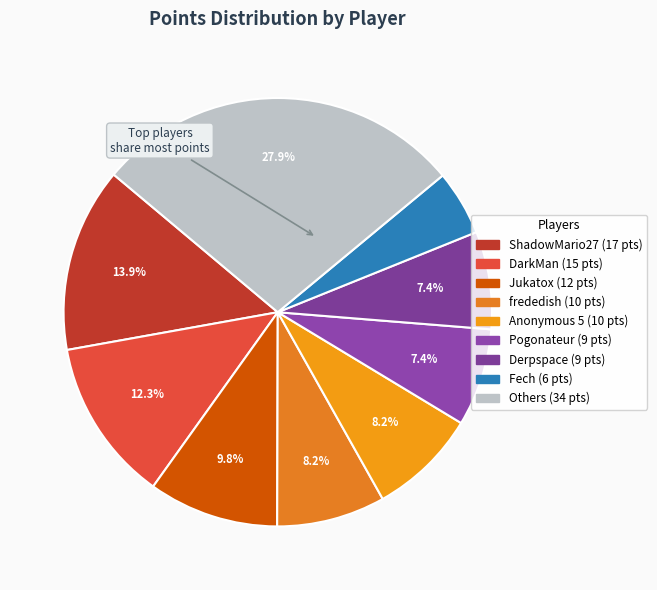

Count the number of slices in the pie.

9